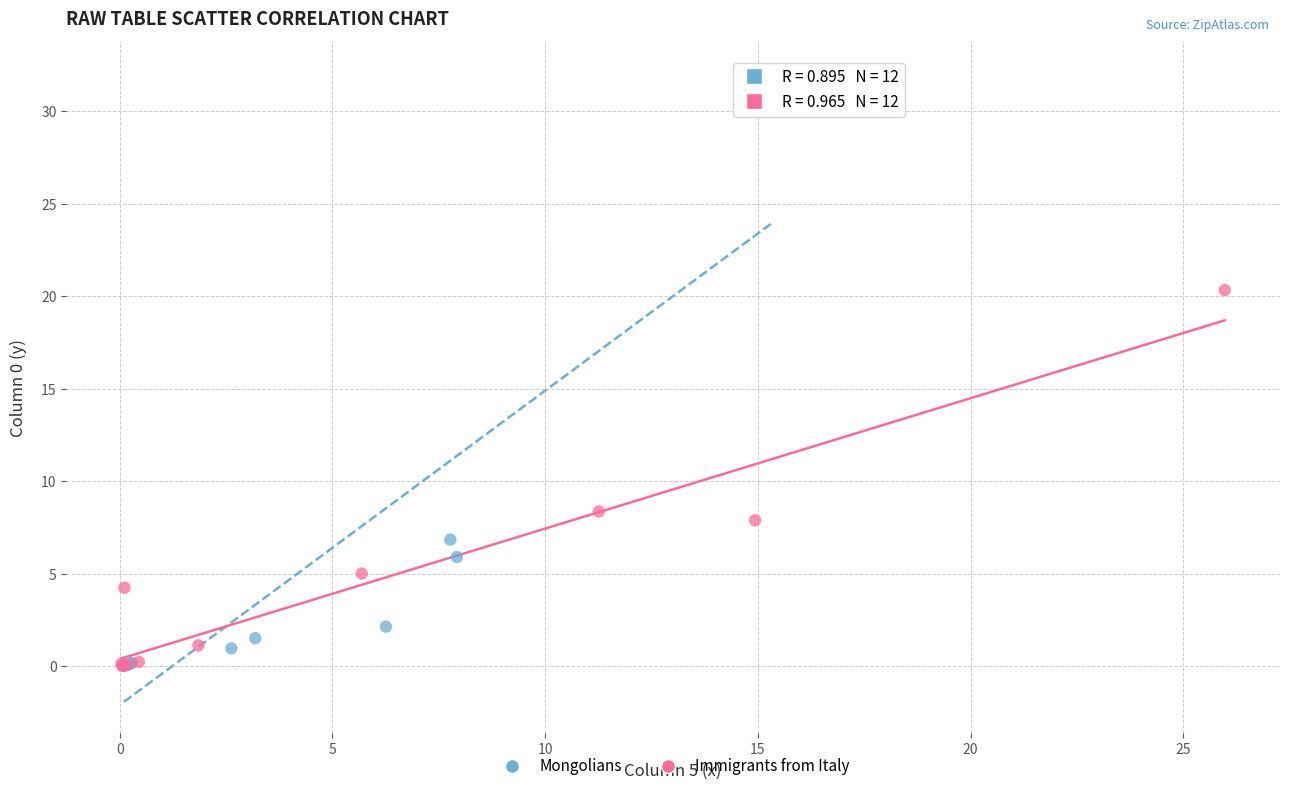

Which series has the largest Y range (max minus min)?

Mongolians